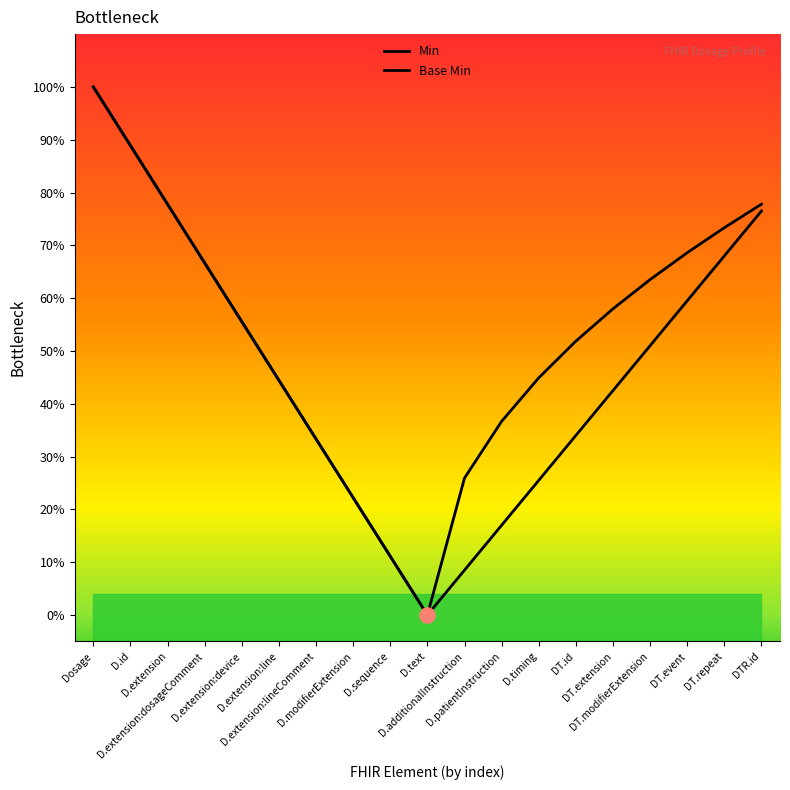

What are all the series names shown in the legend?

Min, Base Min